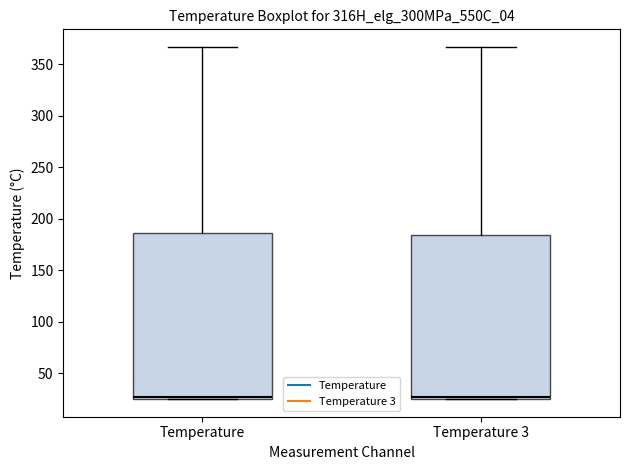

Reading left to right, read every box against the y-axis: the position of its median line, the range the box covers, and the ends of its whiskers. The values are not printed on the chart, so give them approximately, as read against the axis.

Temperature: median 25 (just above the box's lower edge), box 25 to 185, whiskers 25 to 365
Temperature 3: median 25 (just above the box's lower edge), box 25 to 185, whiskers 25 to 365